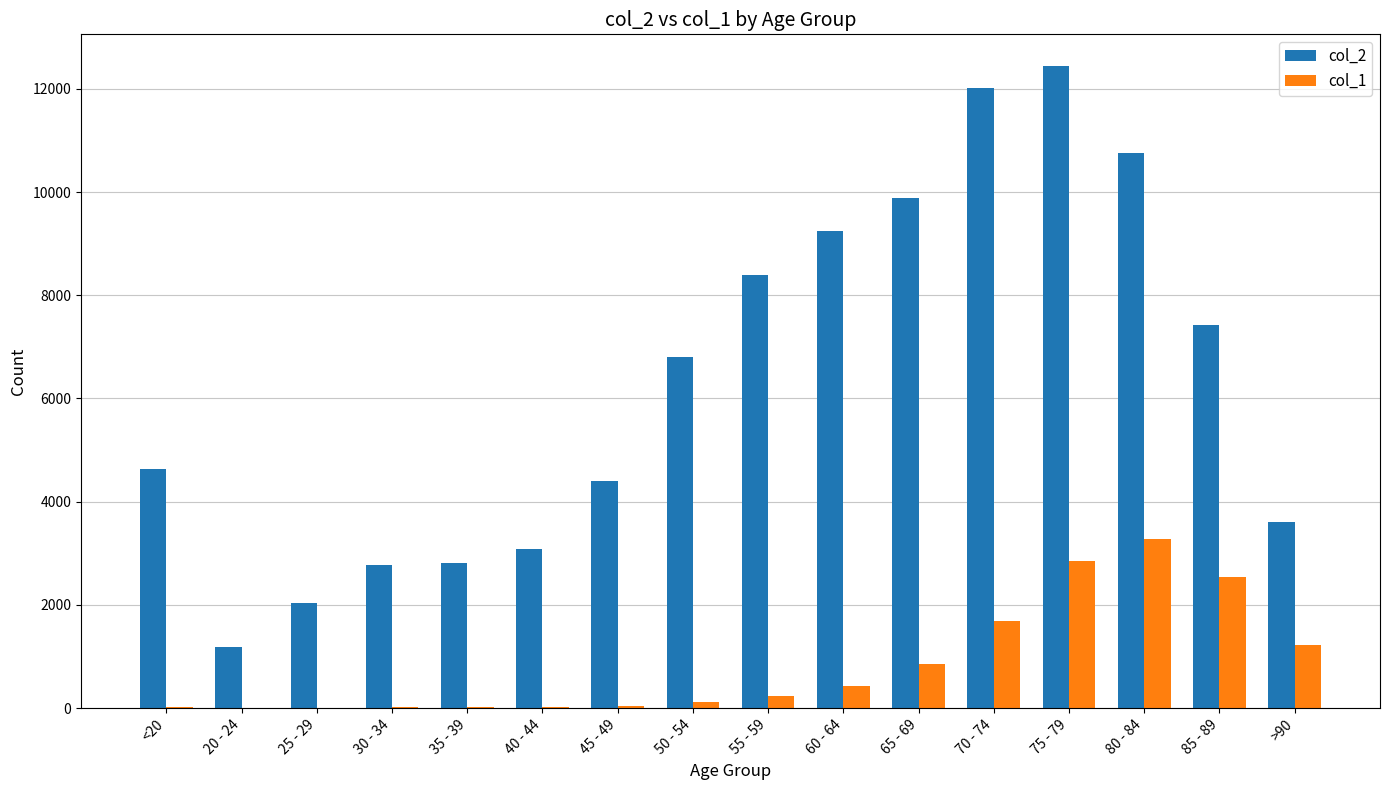

Which series has the largest total across all categories?

col_2